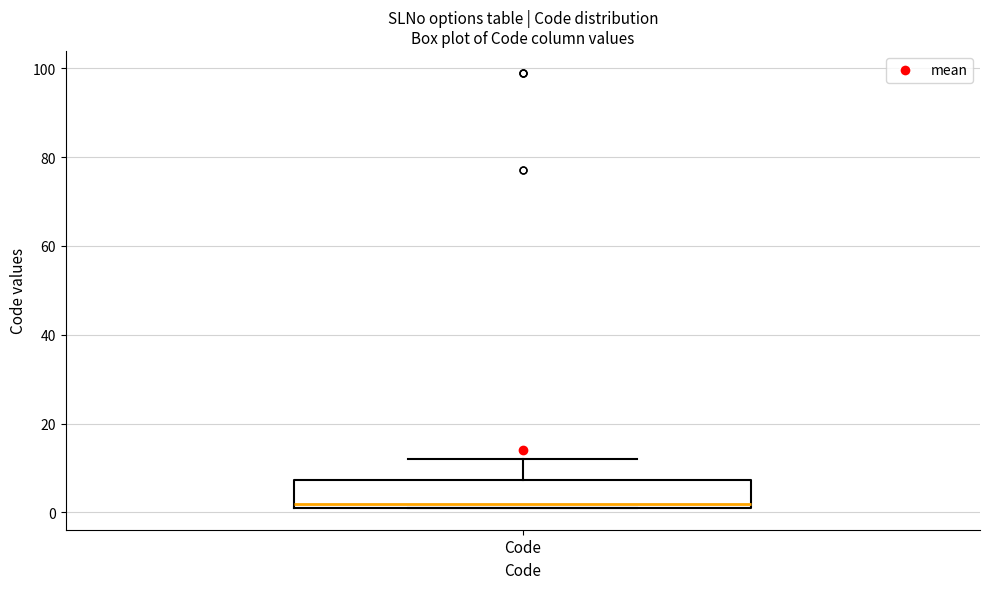

Transcribe this box plot: give where the median line is, the range the box spans, and where the two whiskers end, as read against the y-axis. The values are not printed on the chart, so give them approximately, as read against the axis.

median 2 (just above the box's lower edge), box 2 to 8, whiskers 2 to 12